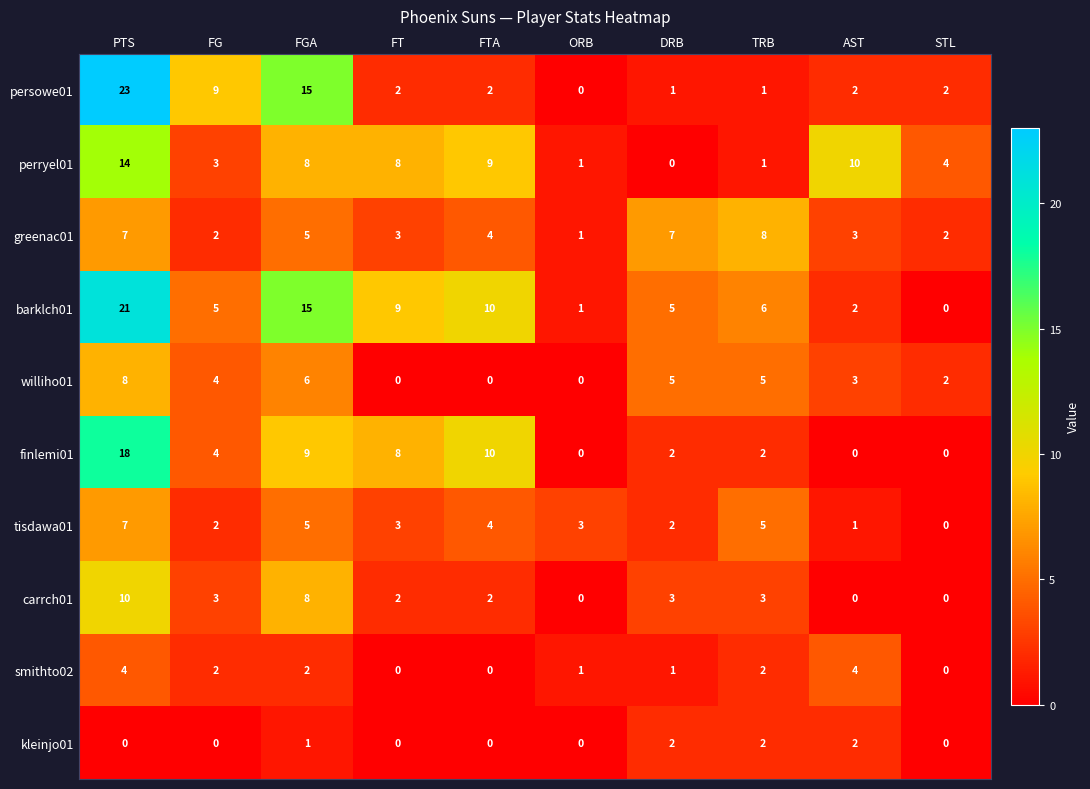

What is the total value across all series at ORB?

7